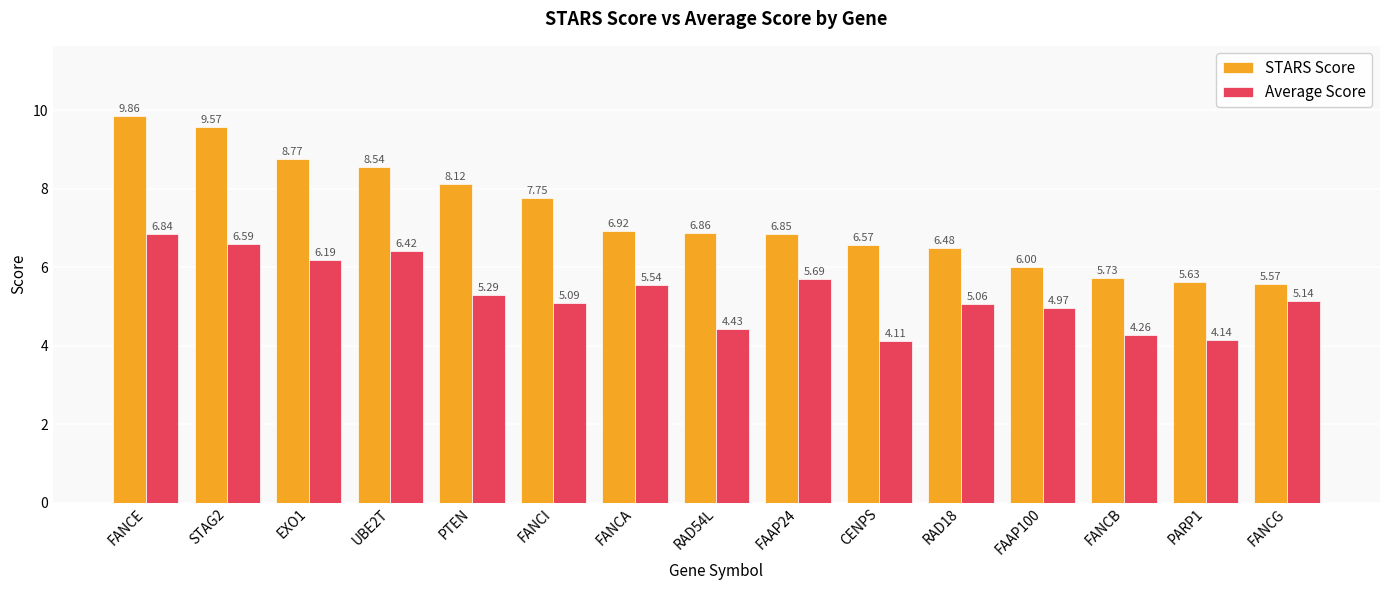

How many bars are there in each group?

2